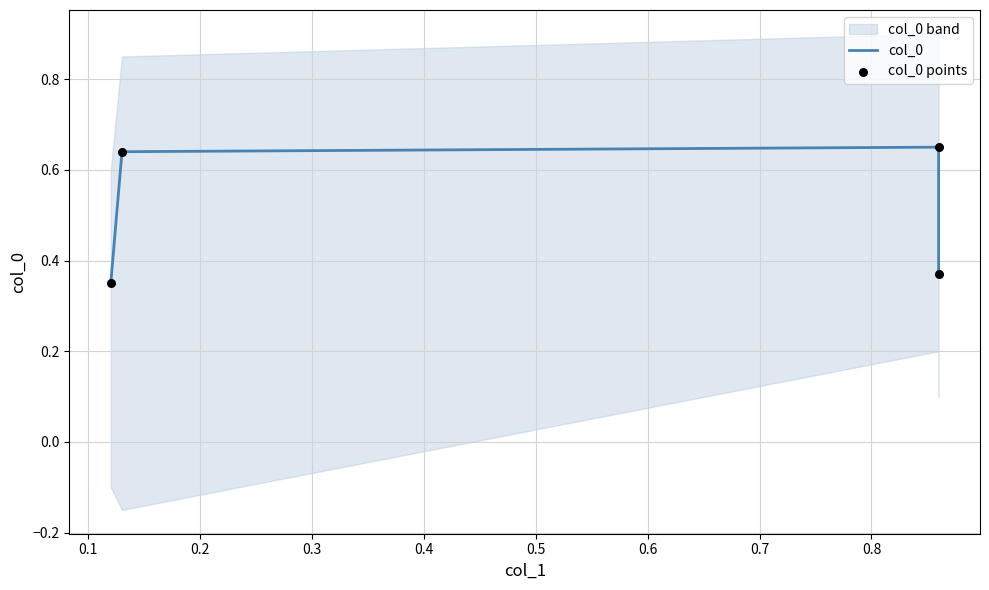

Is the value of col_0 at 0.3 greater than the value of col_0 points at 0.0?

Yes